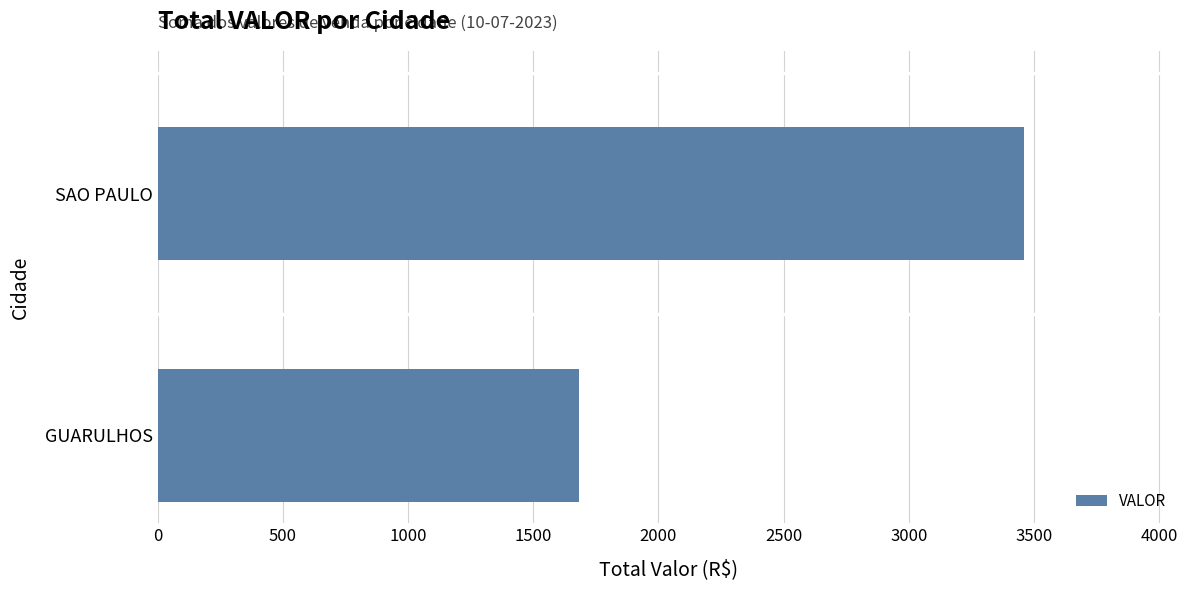

List the labels in order of value, smallest first.

GUARULHOS, SAO PAULO